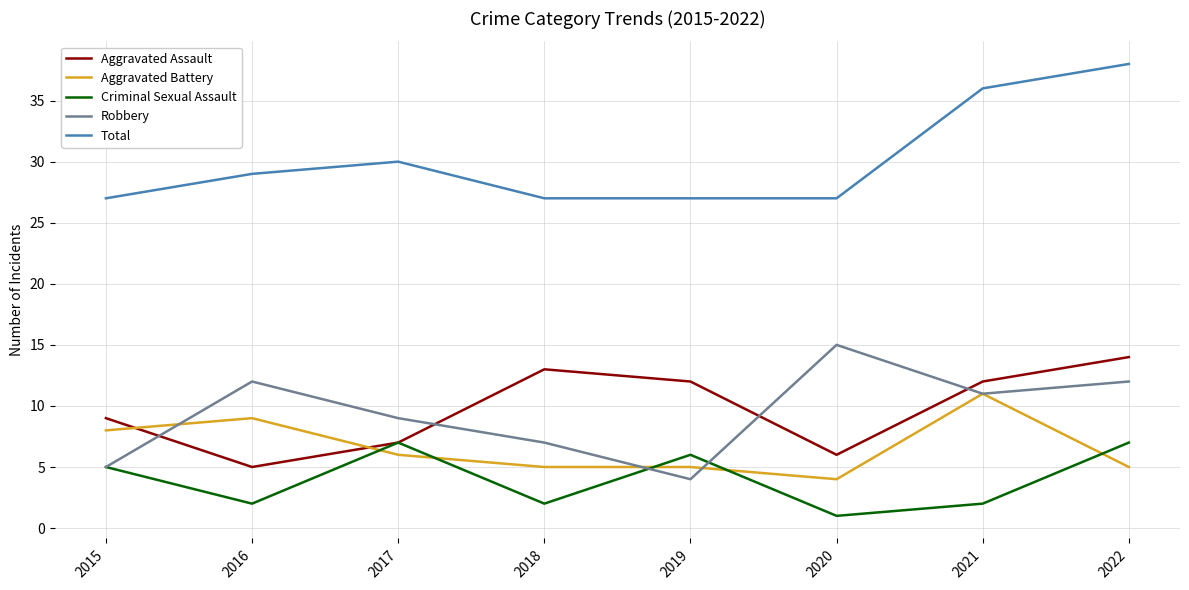

How many times do Aggravated Battery and Criminal Sexual Assault cross each other?

5